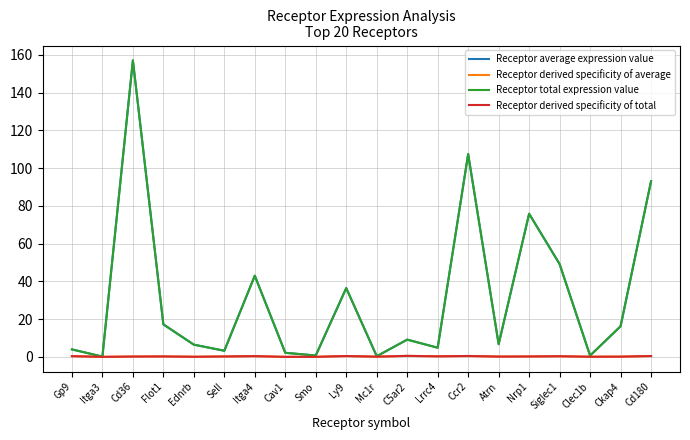

What is the average value of the Receptor average expression value series?

31.7